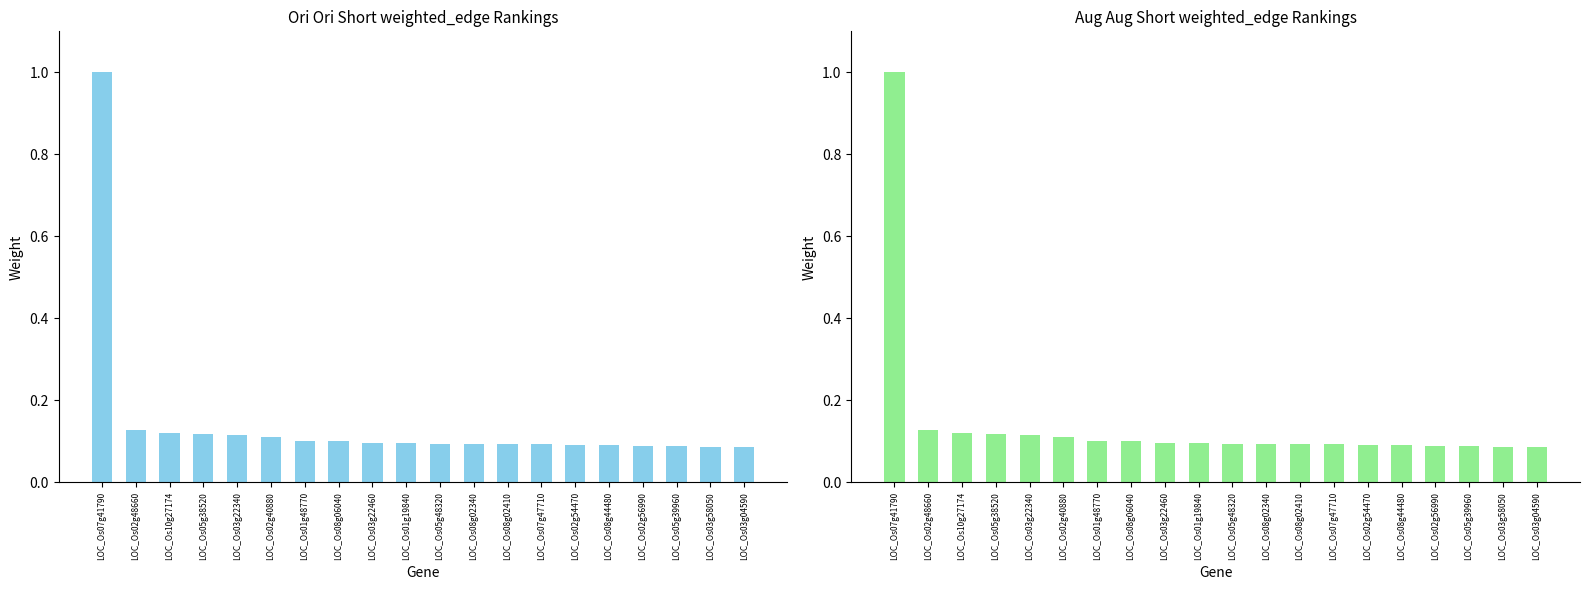

What is the value of the 12th bar from the left?

0.1